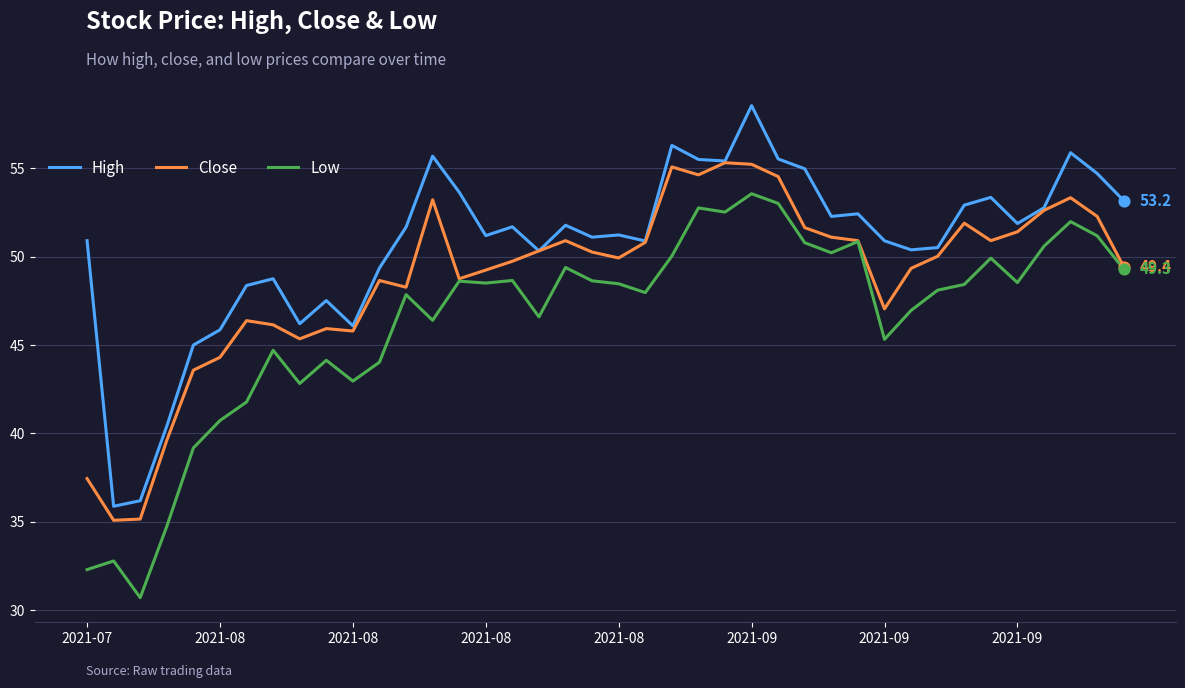

At how many categories does at least one series exceed 37?

38